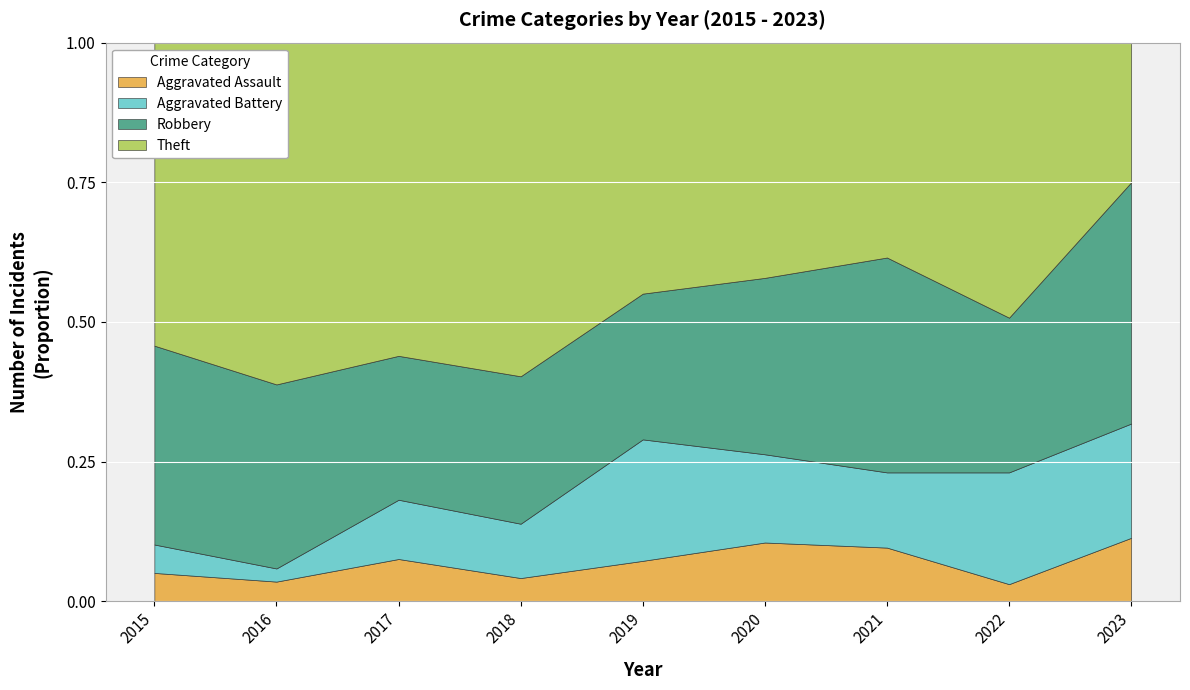

True or false: Aggravated Battery has more than 2 points higher than both neighbors.

False